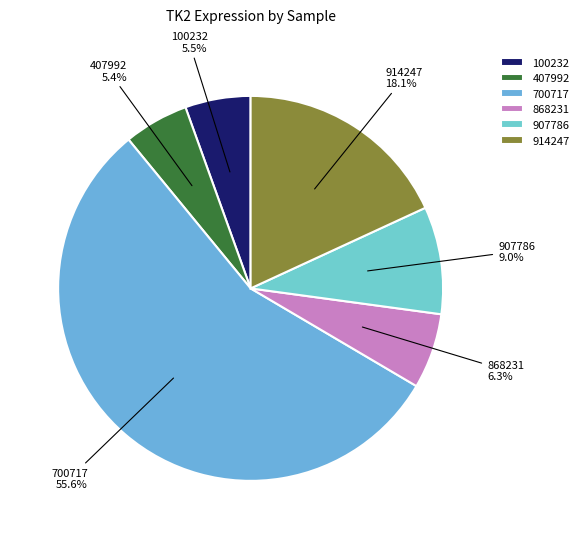

Between 700717 and 100232, which is larger?

700717